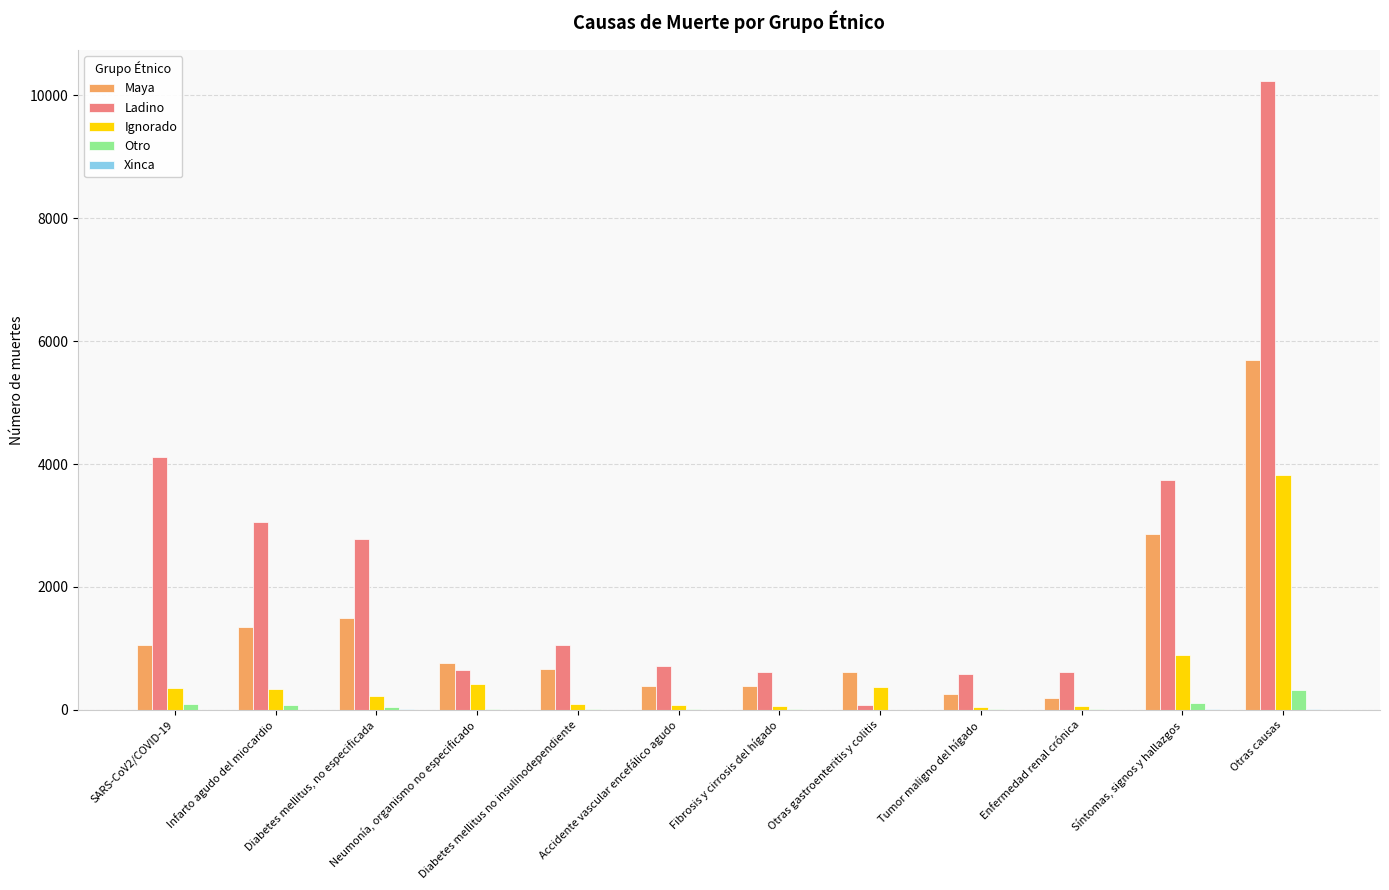

Which series changed the most between SARS-CoV2/COVID-19 and Accidente vascular encefálico agudo?

Ladino